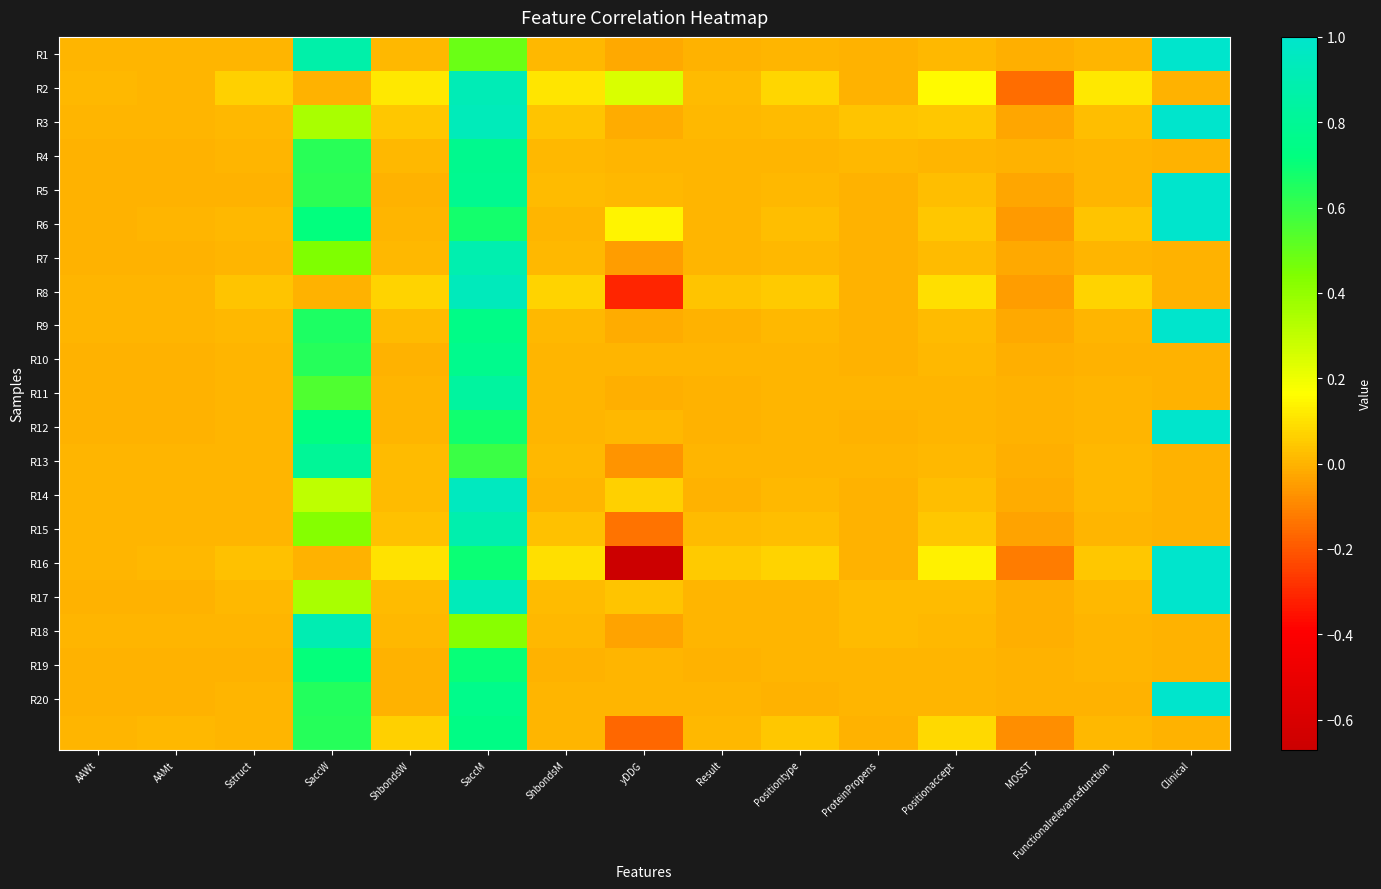

At how many categories does at least one series exceed 0?

15